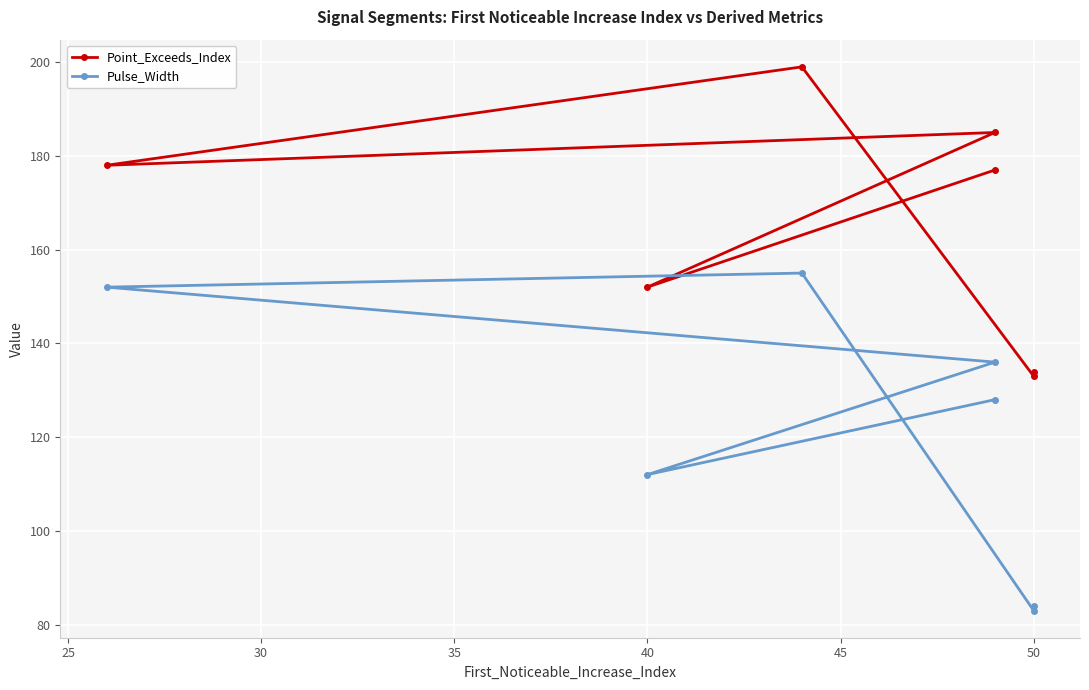

How many data points does each series have?

7